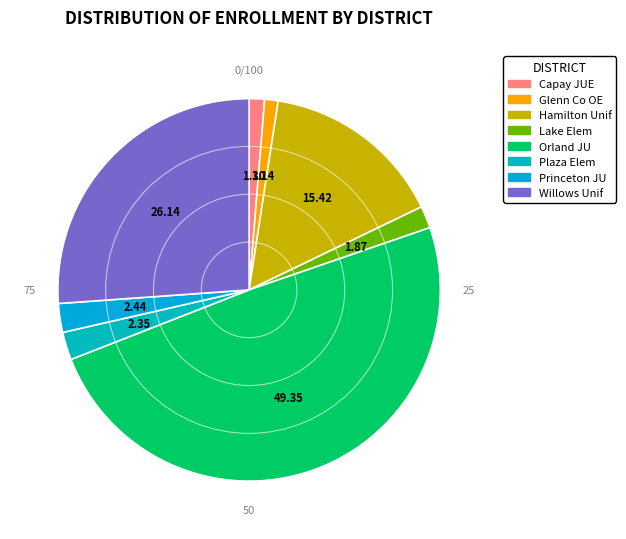

Rank the categories by value from lowest to highest.

Glenn County Office of Education, Capay Joint Union Elementary, Lake Elementary, Plaza Elementary, Princeton Joint Unified, Hamilton Unified, Willows Unified, Orland Joint Unified